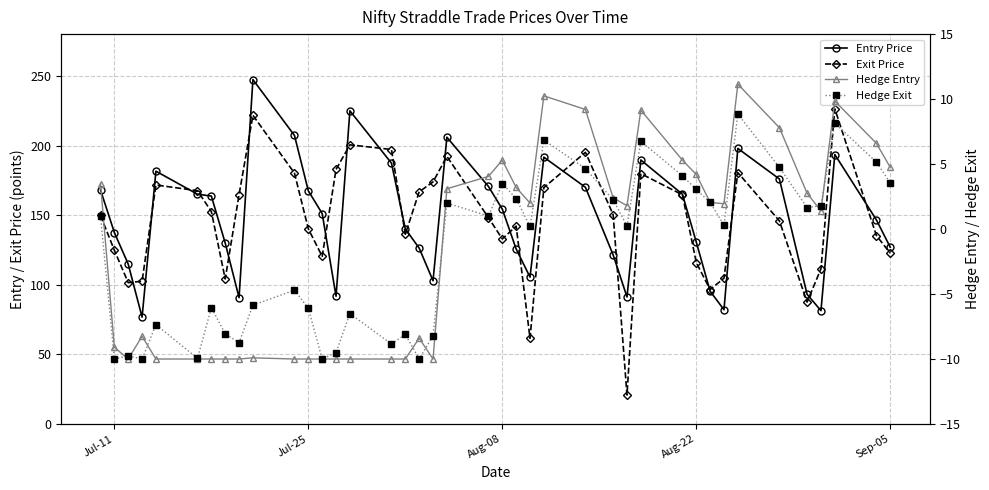

What is the smallest value displayed?

-10.0